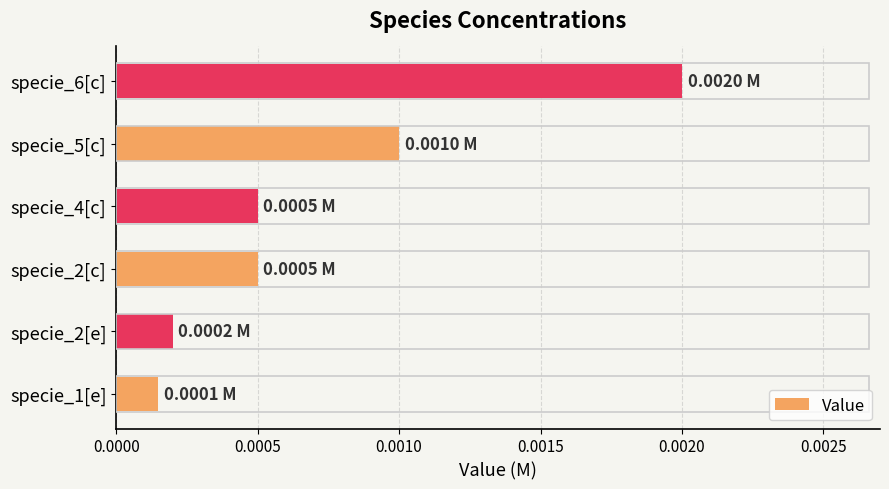

Which has a higher value, specie_2[c] or specie_1[e]?

specie_2[c]